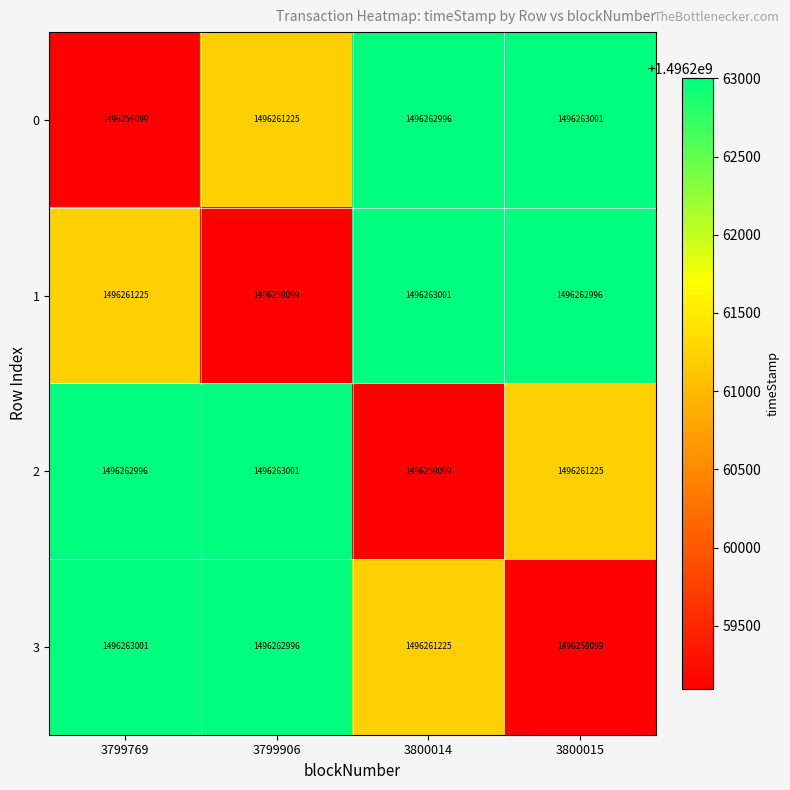

Count the number of categories in the chart.

4